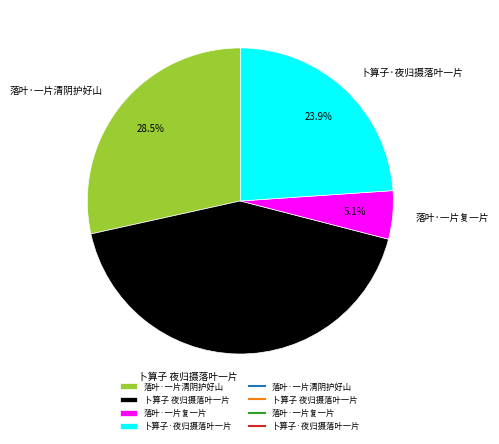

Which category has the biggest portion of the pie?

卜算子 夜归摄落叶一片